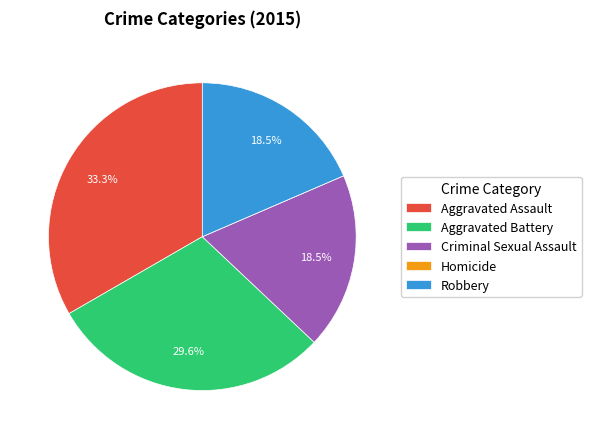

Combined, what portion of the pie is Aggravated Assault and Robbery?

51.9%